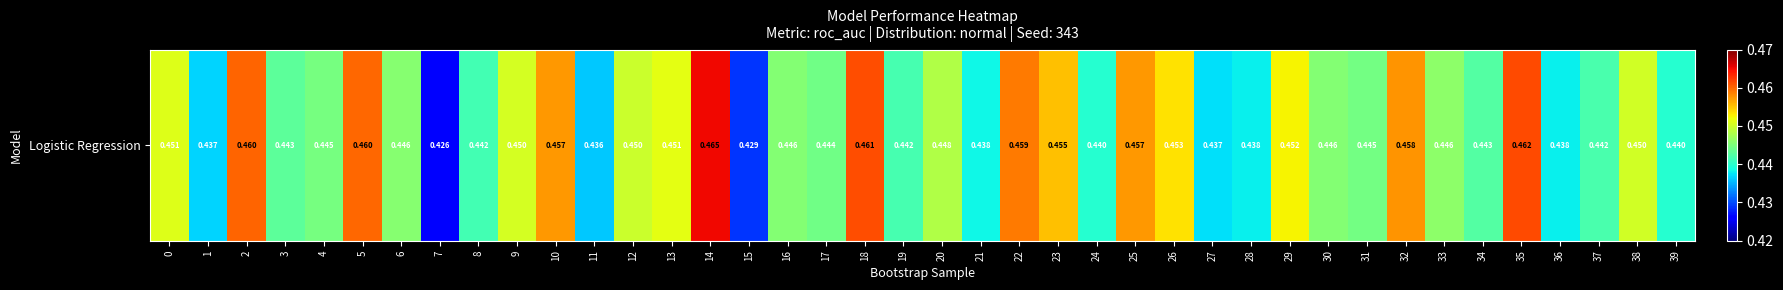

Rank the categories by value from lowest to highest.

7, 15, 11, 1, 27, 28, 36, 21, 24, 39, 8, 19, 37, 34, 3, 17, 31, 4, 30, 16, 6, 33, 20, 12, 38, 9, 0, 13, 29, 26, 23, 10, 25, 32, 22, 5, 2, 18, 35, 14